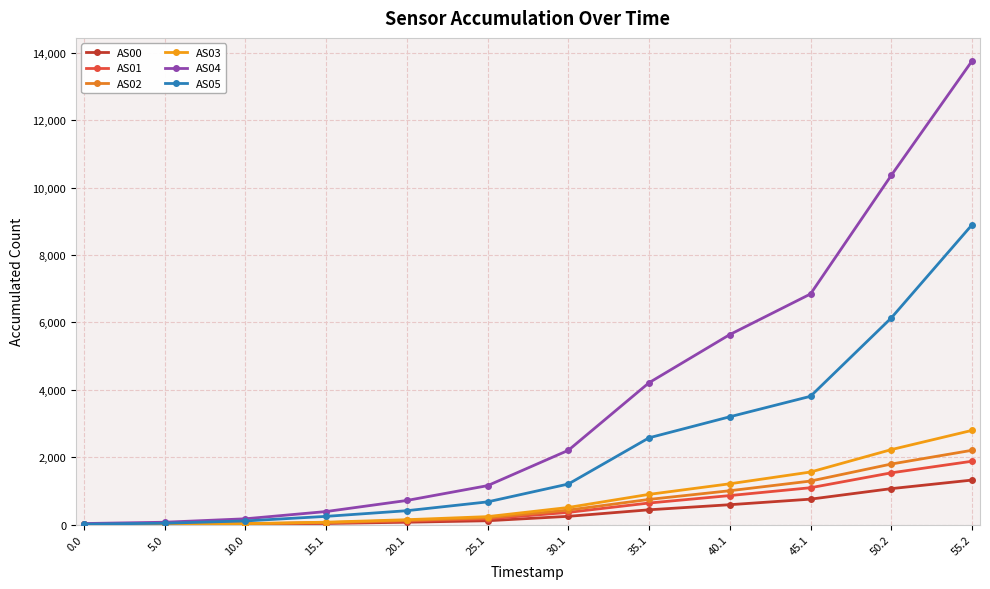

The value of AS02 at 20.1 is 218. True or false?

False